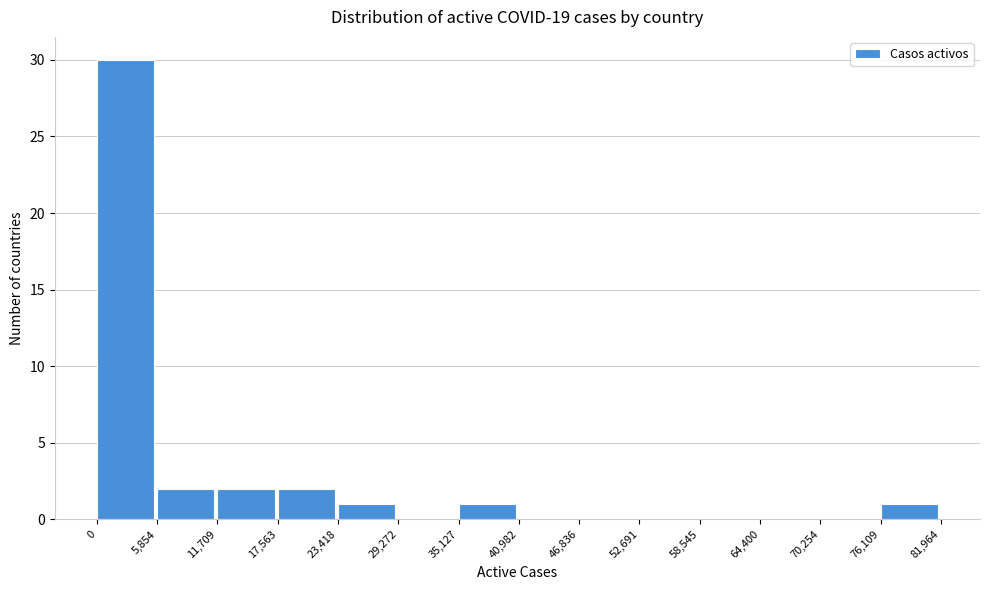

Reading left to right, transcribe this chart: for each bar, give the range it covers on the x-axis and its height. The values are not printed on the chart, so give them approximately, as read against the axis.

0 to 5,854: 30
5,854 to 11,709: 2
11,709 to 17,563: 2
17,563 to 23,418: 2
23,418 to 29,272: 1
29,272 to 35,127: 0
35,127 to 40,982: 1
40,982 to 46,836: 0
46,836 to 52,691: 0
52,691 to 58,545: 0
58,545 to 64,400: 0
64,400 to 70,254: 0
70,254 to 76,109: 0
76,109 to 81,964: 1